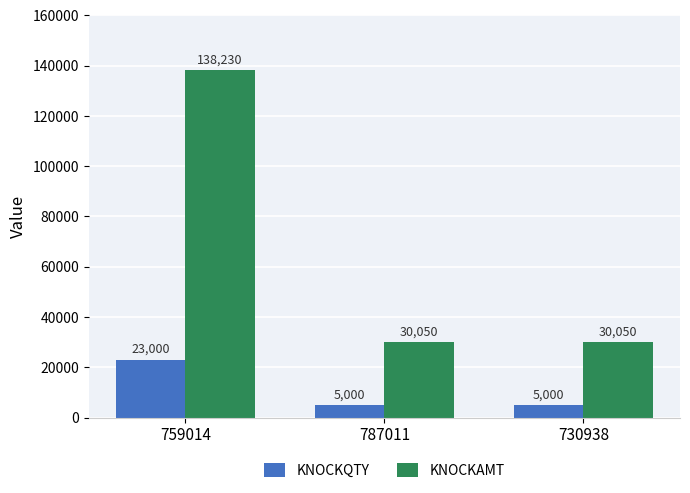

How many bars are there in total?

6